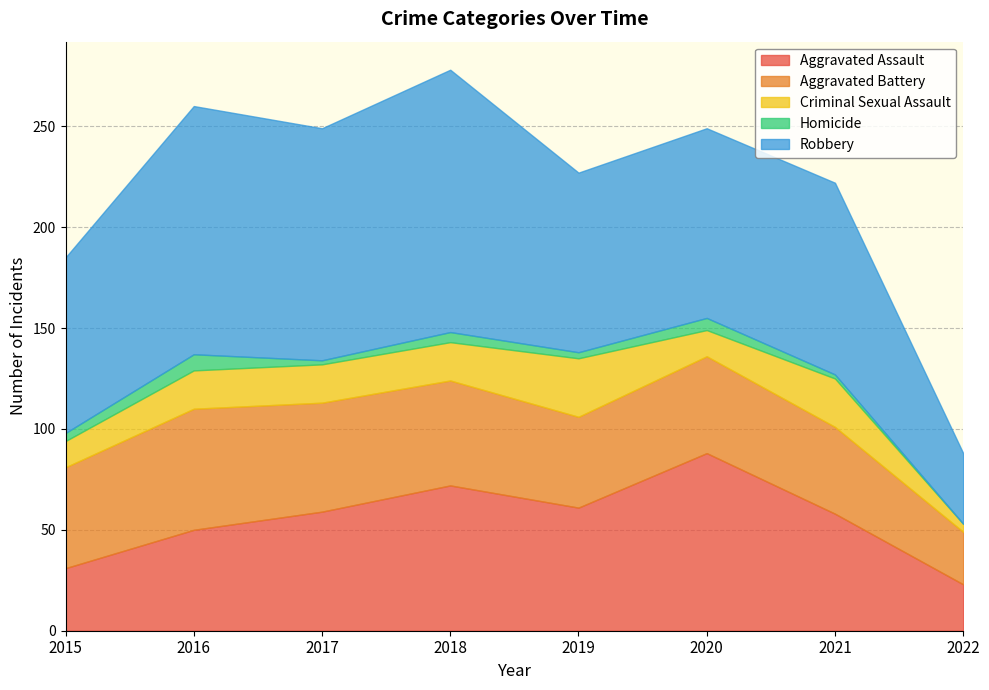

Which has a higher value, 2017 or 2018?

2018